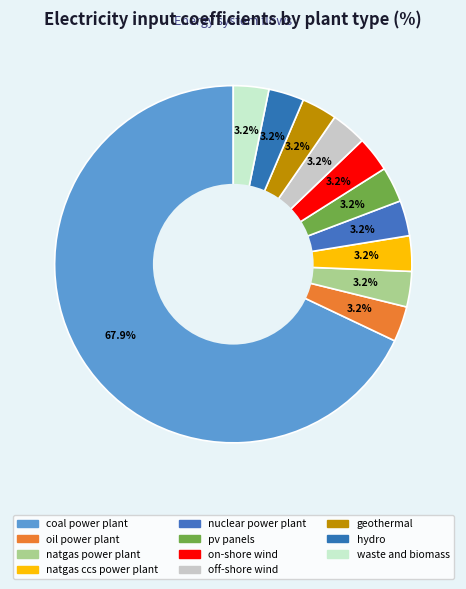

How many segments does this pie chart have?

11